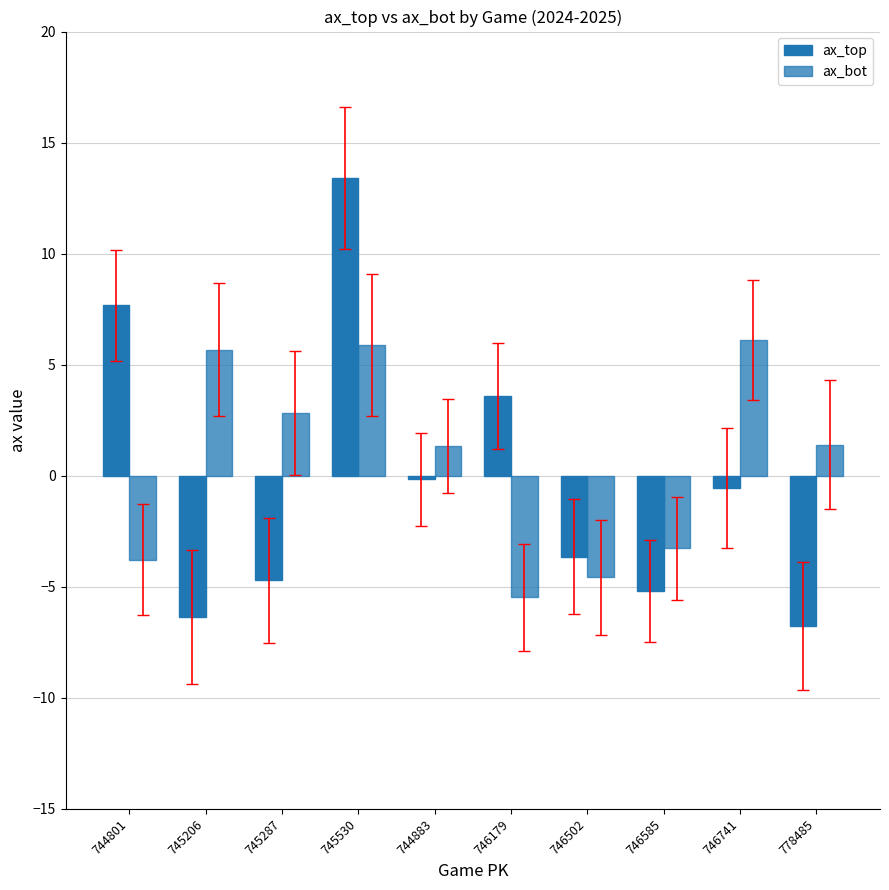

Reading left to right, extract all data points from this chart.

ax_top: 744801=7.7	745206=-6.4	745287=-4.7	745530=13.4	744883=-0.2	746179=3.6	746502=-3.6	746585=-5.2	746741=-0.6	778485=-6.8
ax_bot: 744801=-3.8	745206=5.7	745287=2.8	745530=5.9	744883=1.3	746179=-5.5	746502=-4.6	746585=-3.3	746741=6.1	778485=1.4